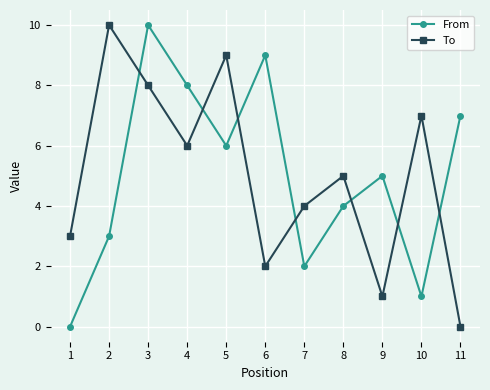

What is the difference between the To values at 11 and 8?

5